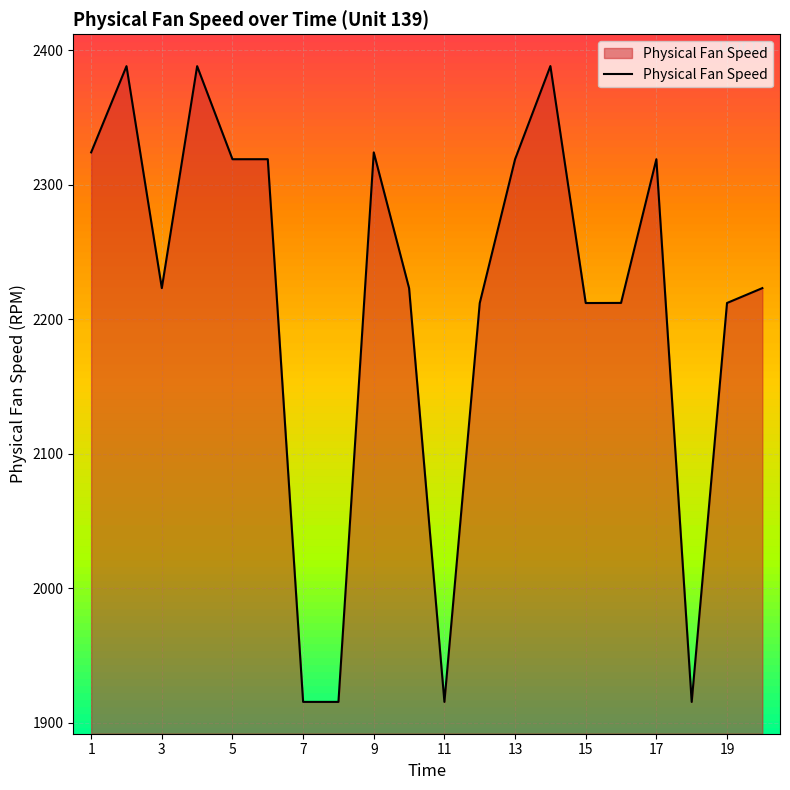

What is the difference between the maximum and minimum values?

472.7